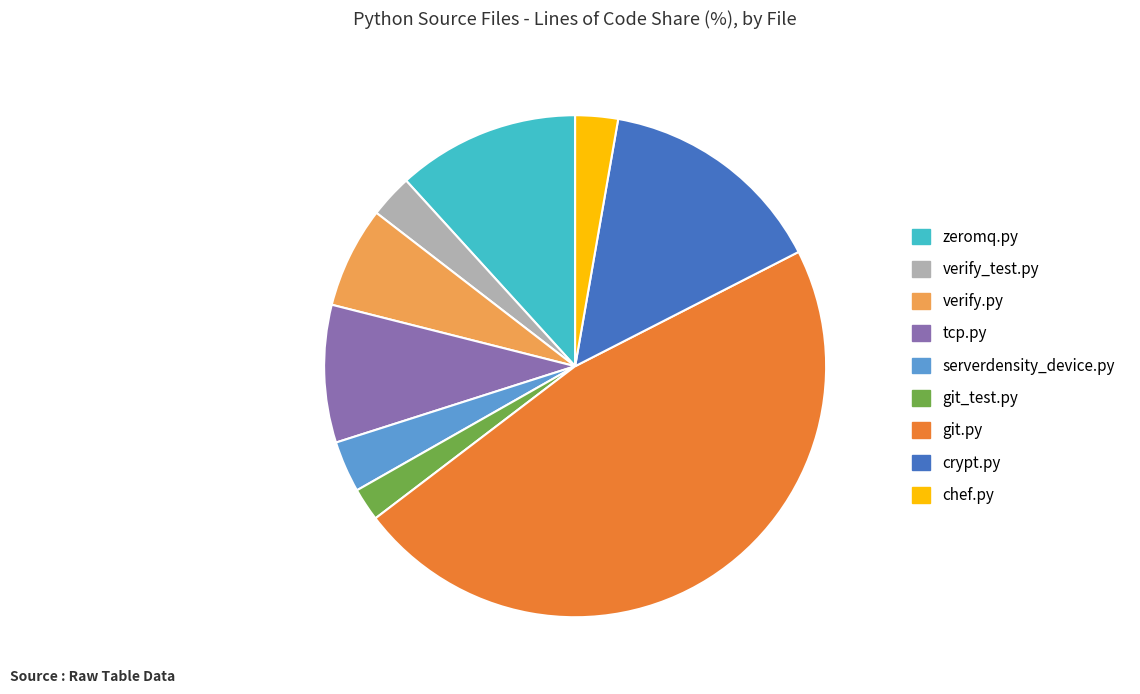

True or false: chef.py accounts for 3% of the total.

True